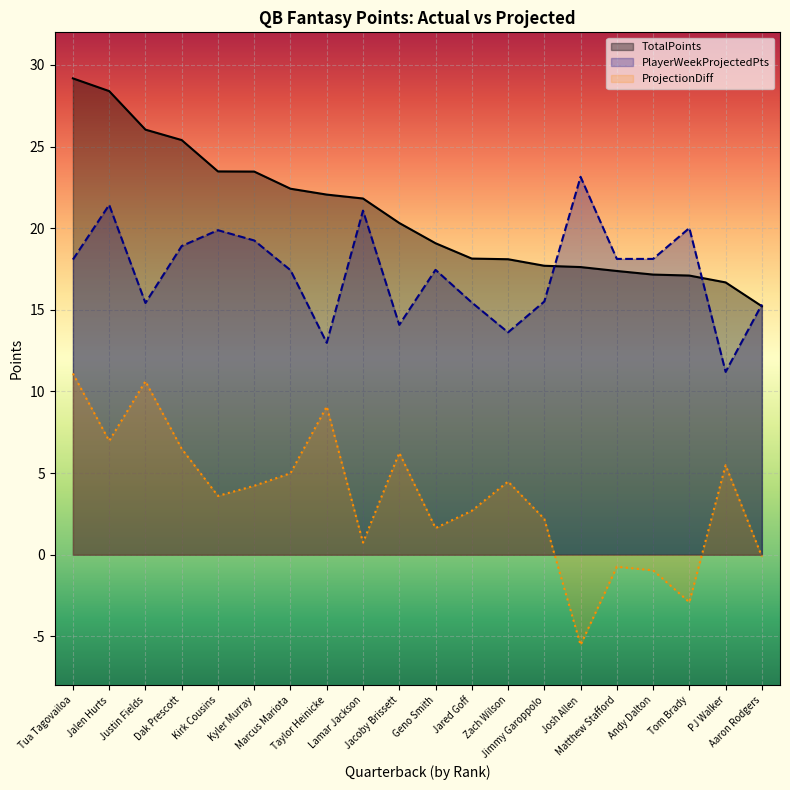

Rank the series by their average value, from highest to lowest.

TotalPoints, PlayerWeekProjectedPts, ProjectionDiff